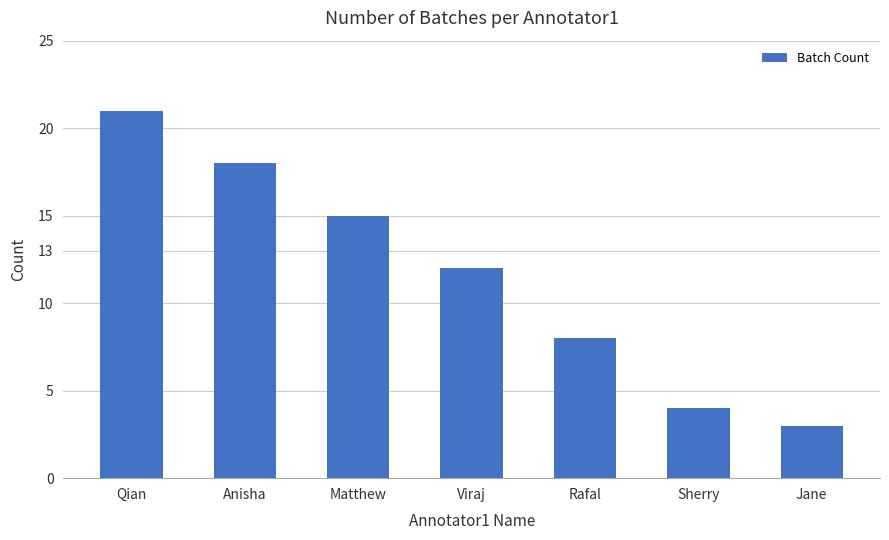

What is the difference between the maximum and second lowest values?

17